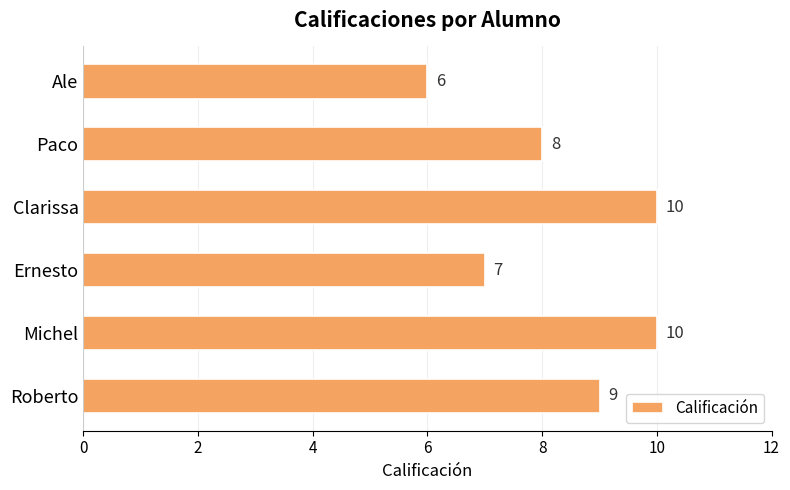

What is the average value?

8